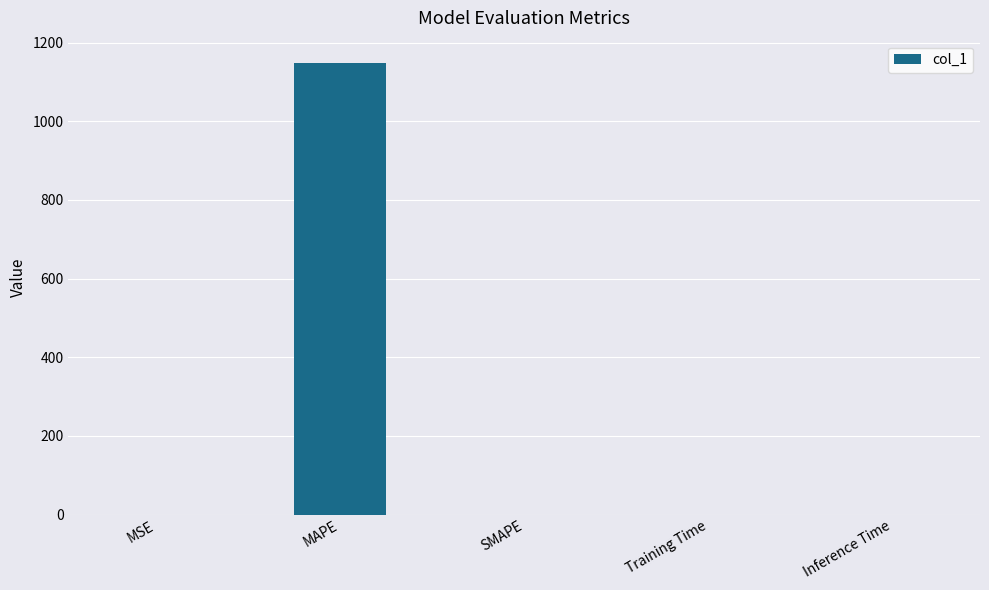

How many categories are shown in the chart?

5